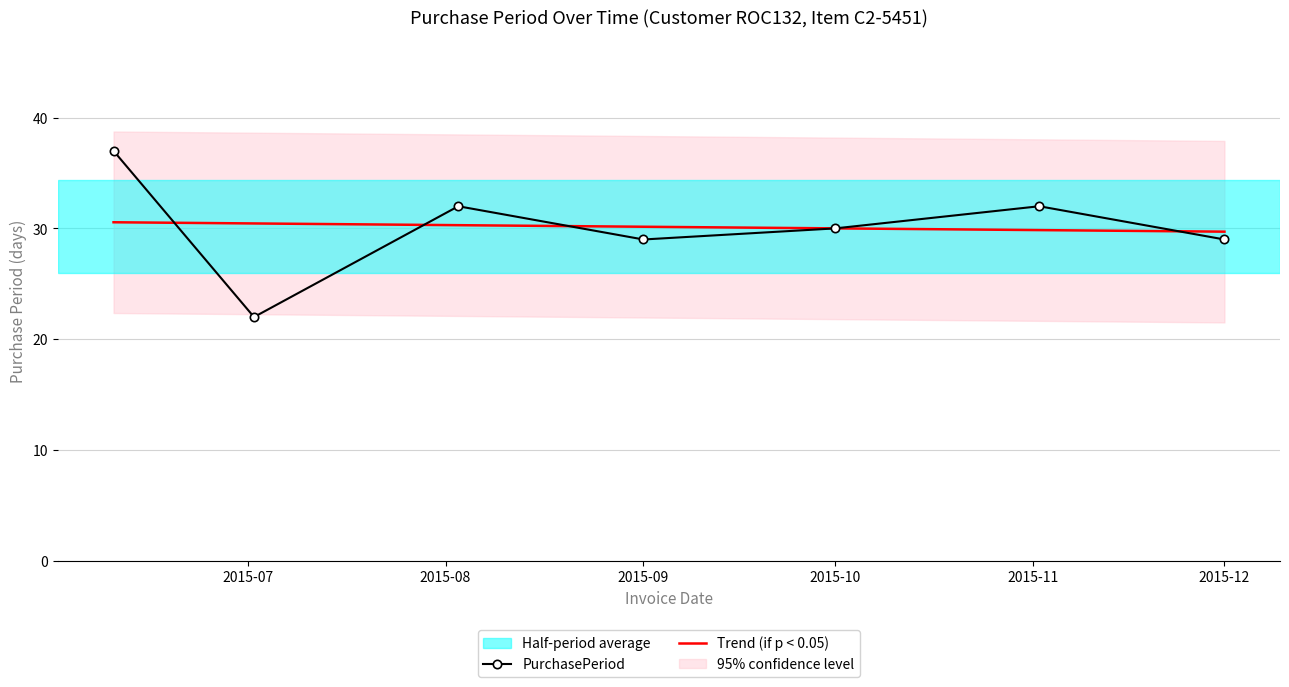

Is this an area chart (filled region under the line)?

No